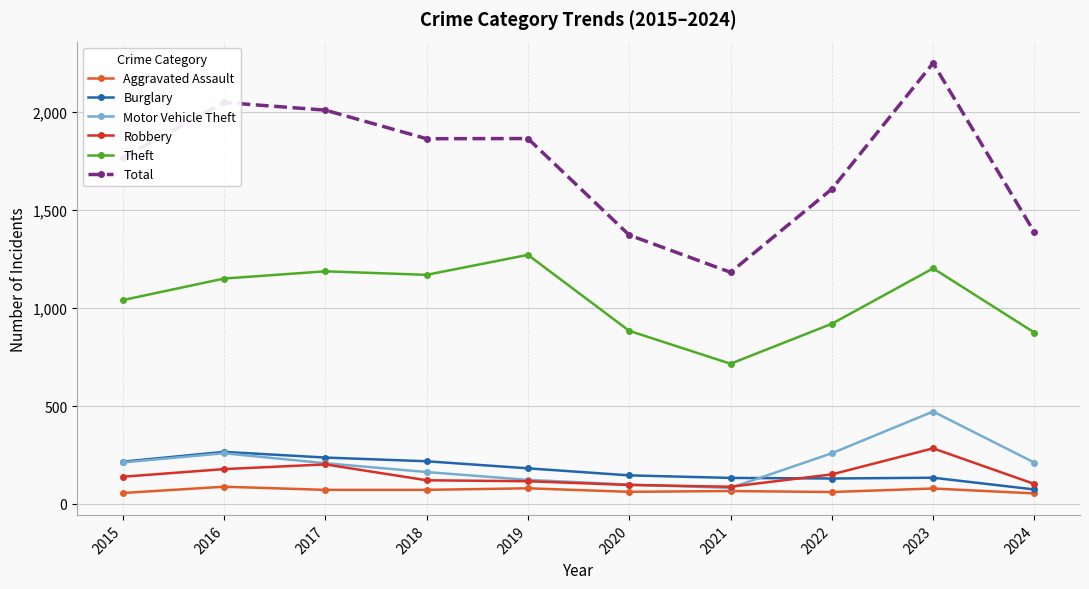

At which label does Motor Vehicle Theft reach its peak?

2023